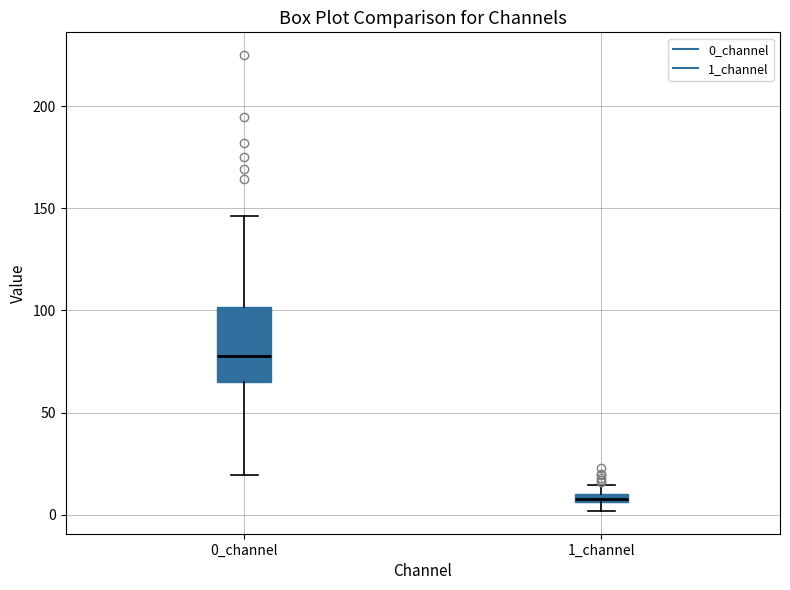

Which box is the tallest, from its lower edge to its upper edge?

0_channel